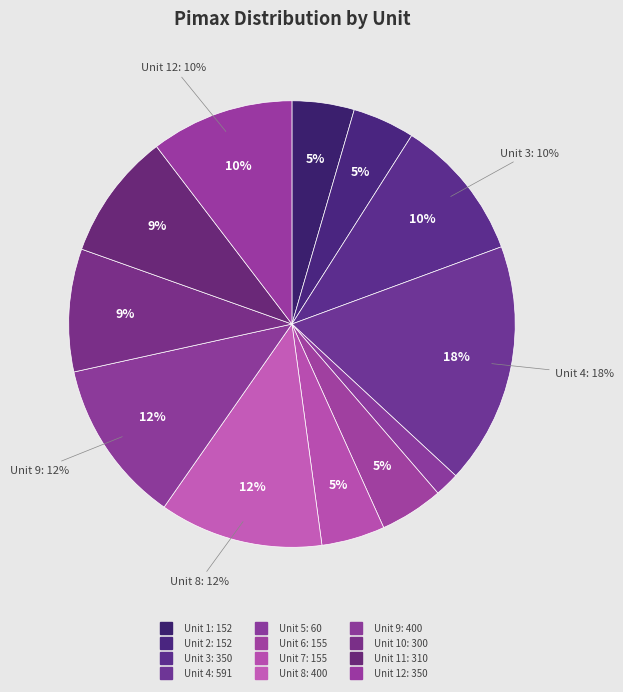

True or false: Unit 2 accounts for 5% of the total.

True